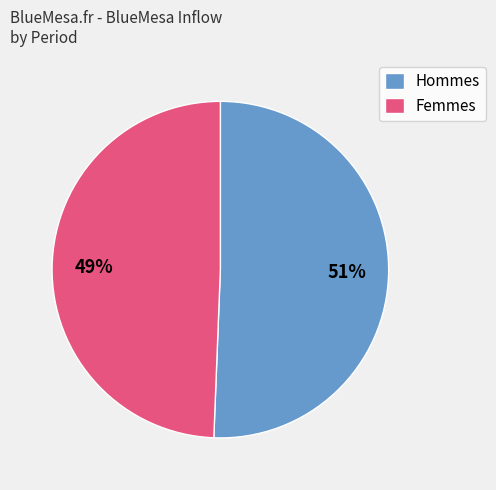

Rank the categories by value from lowest to highest.

Femmes, Hommes